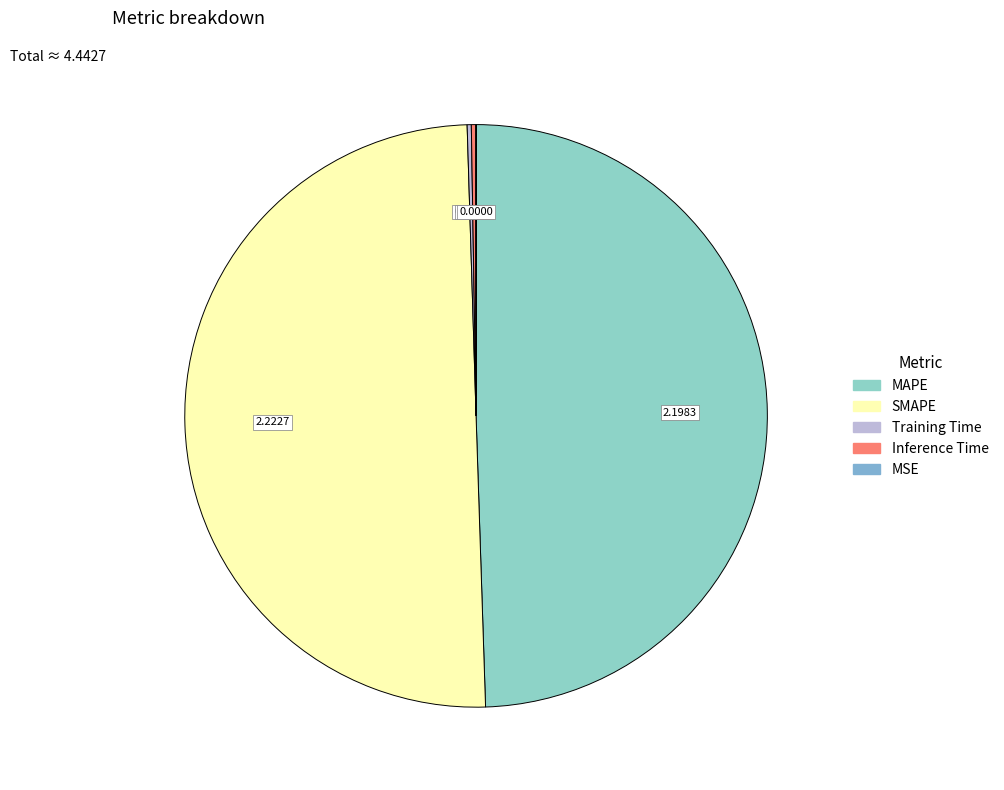

Is it true that MSE is 1% of the pie?

False